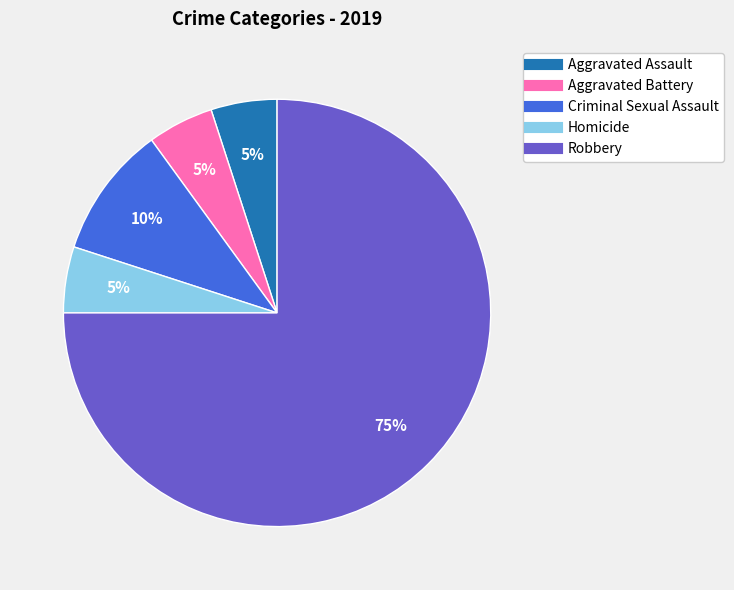

Which category accounts for the majority?

Robbery